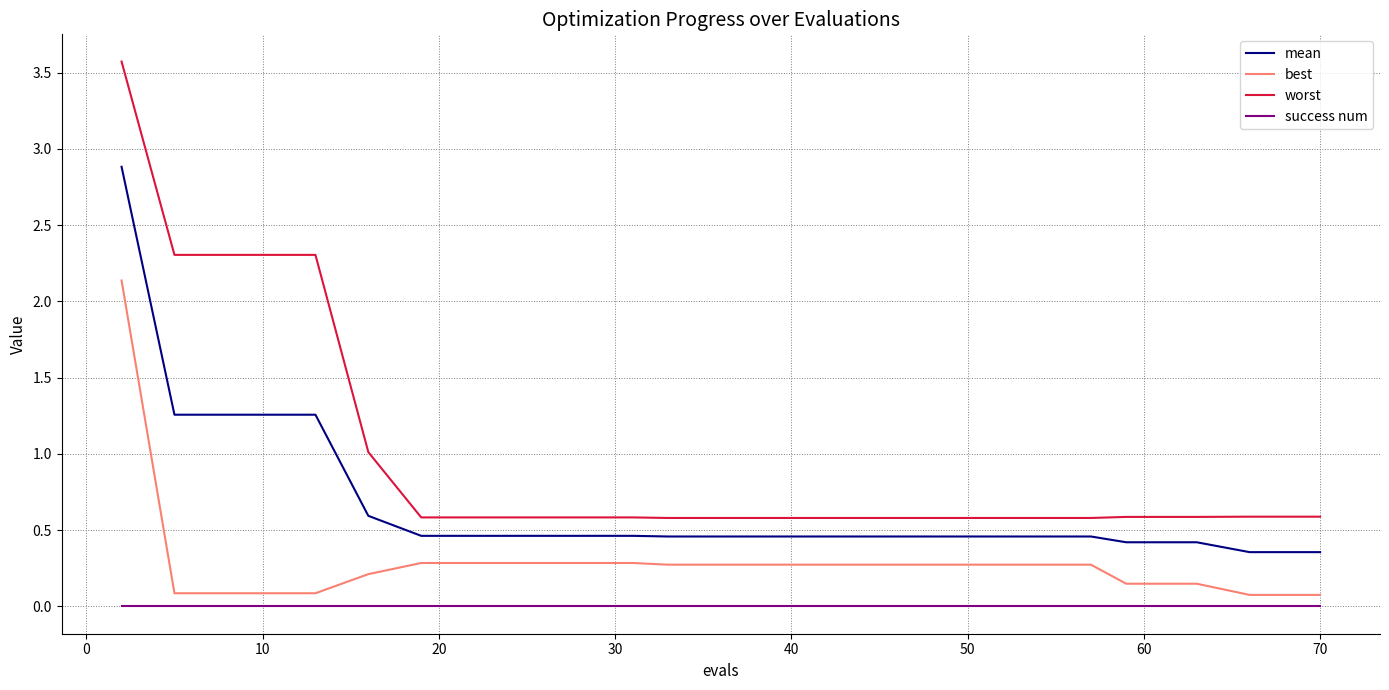

What is the maximum value for worst?

3.6